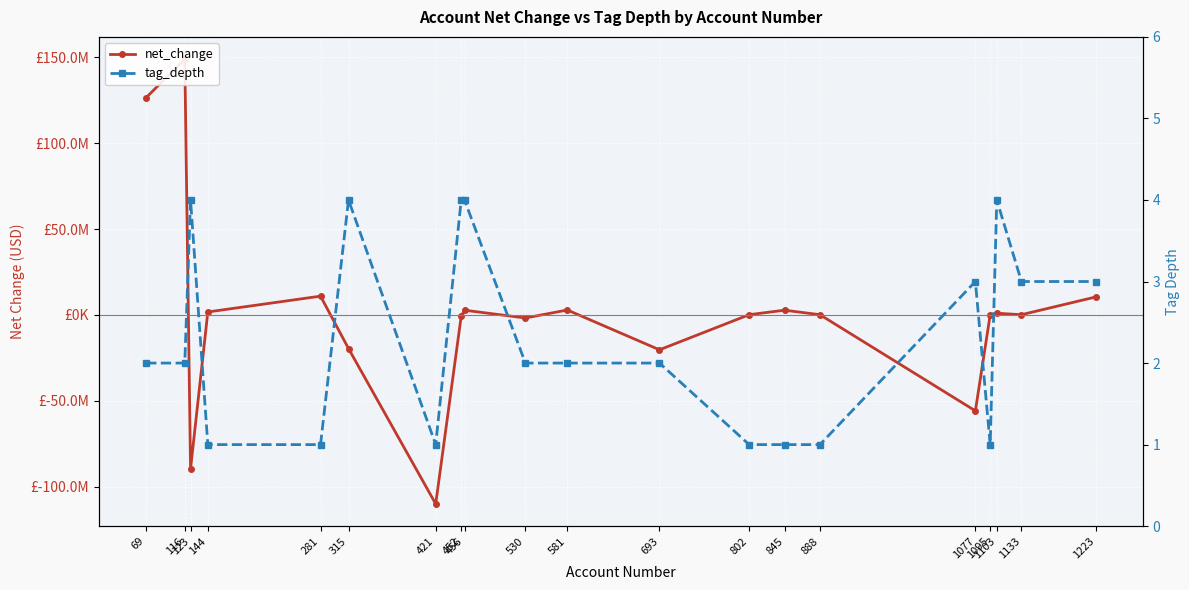

Which has a higher value, 315 or 452?

452